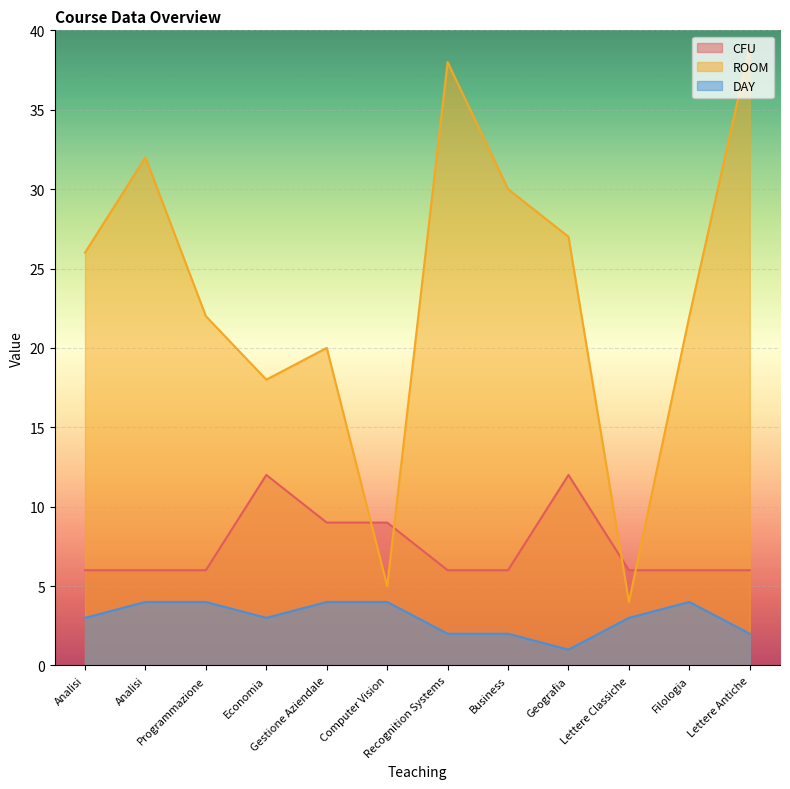

What is the maximum value shown in the chart?

39